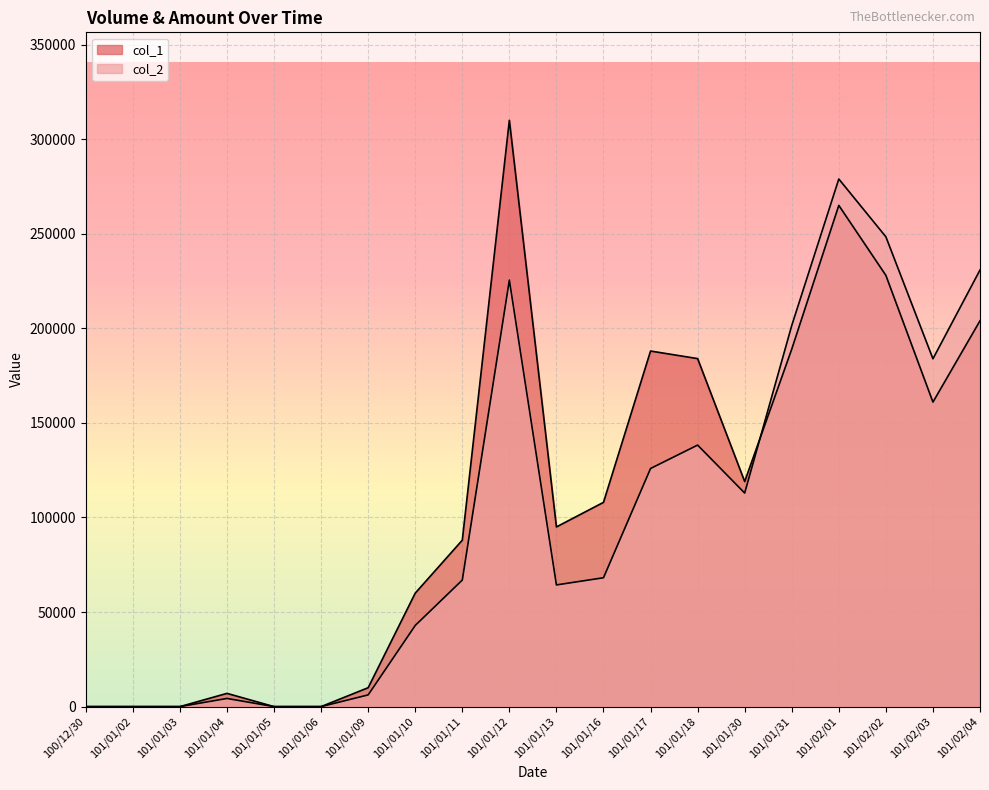

True or false: col_1 has more than 2 interior local peaks.

True